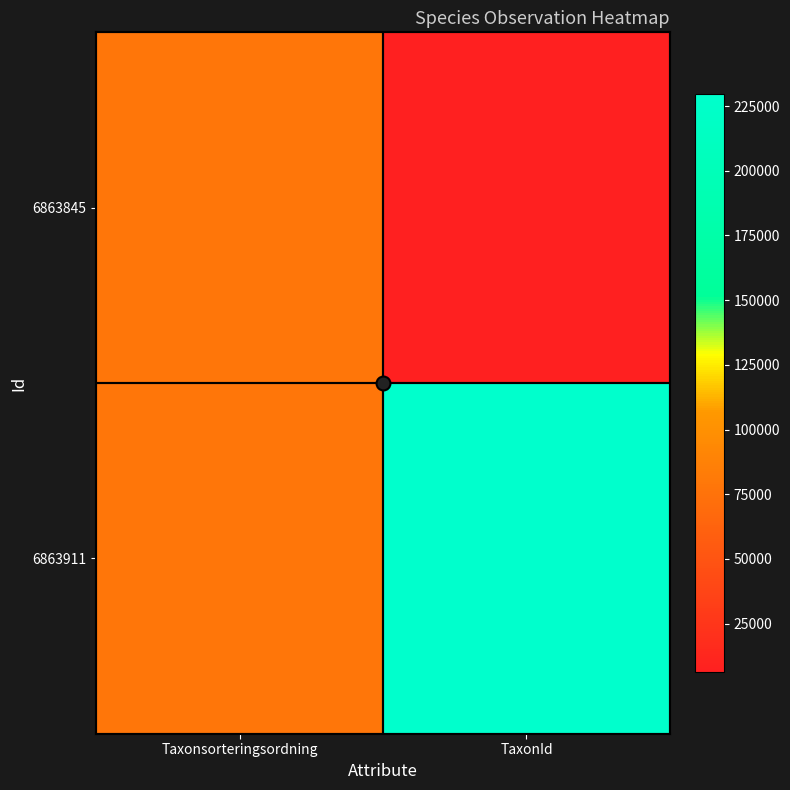

Reading right to left, what are all the values shown in this chart?

6863845: TaxonId=6463	Taxonsorteringsordning=78602
6863911: TaxonId=229497	Taxonsorteringsordning=78527